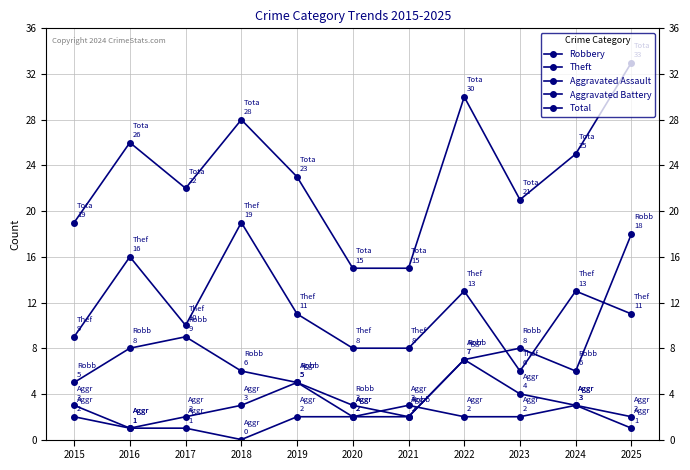

Where is the first local maximum for Theft?

2016